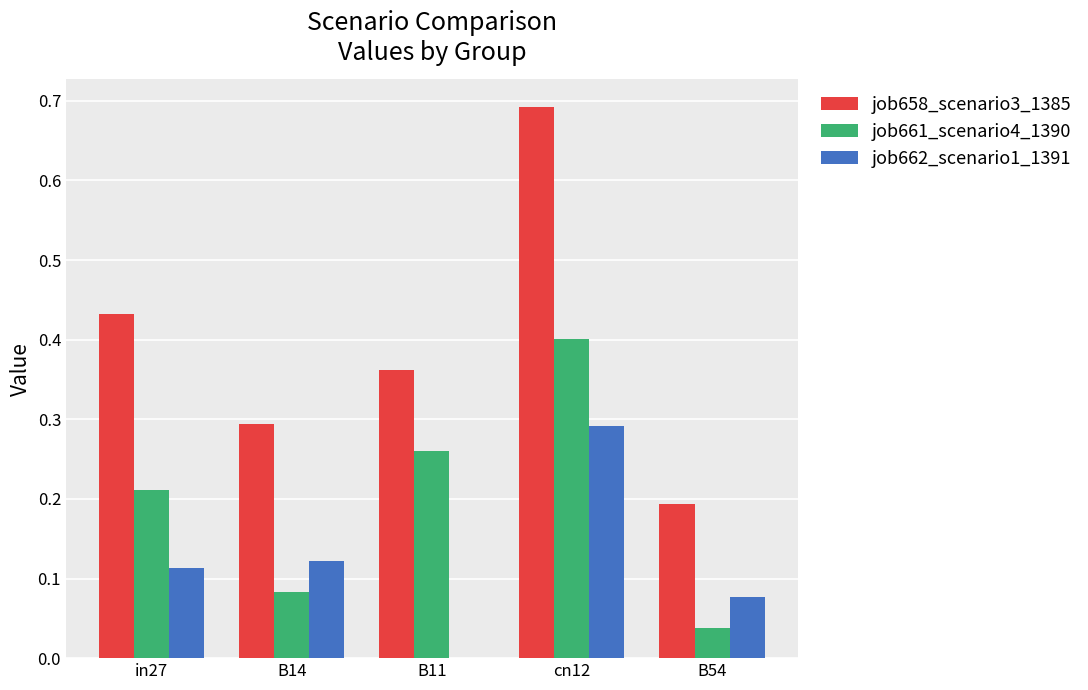

What is the sum of all job662_scenario1_1391 values?

0.6